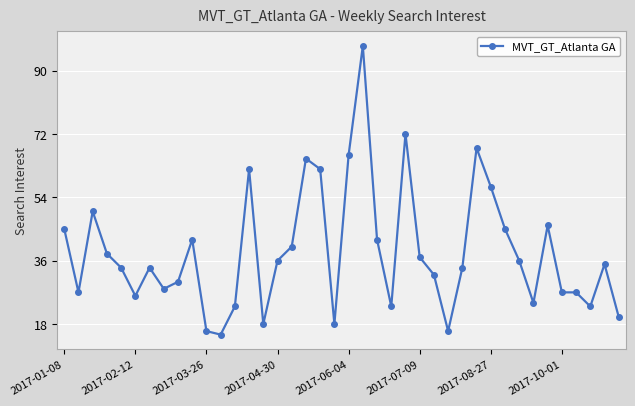

What is the sum of all values?

1536